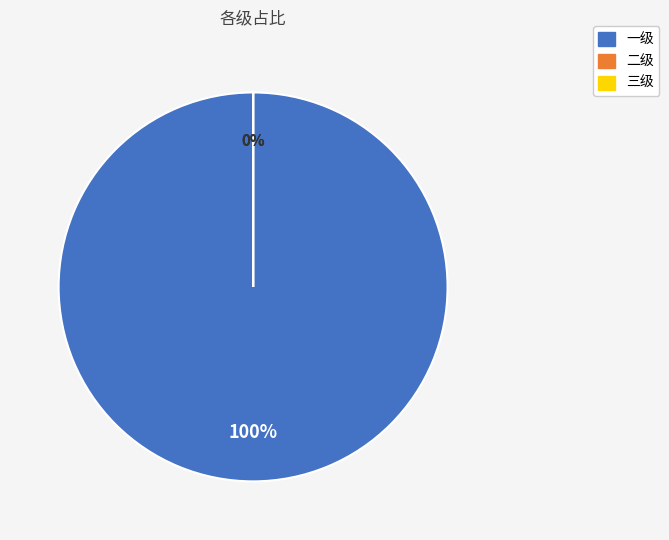

How many slices are in this pie chart?

3